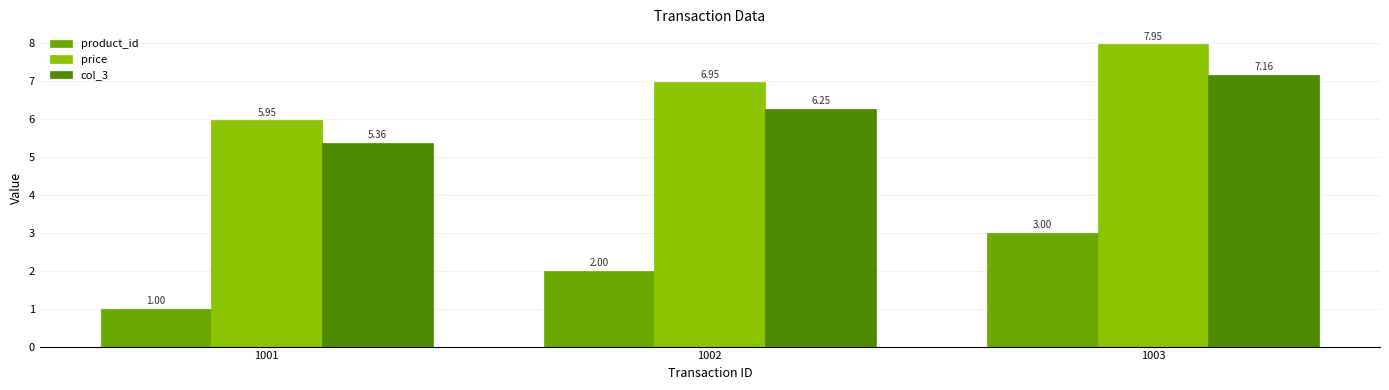

What is the difference between the price values at 1002 and 1003?

1.0